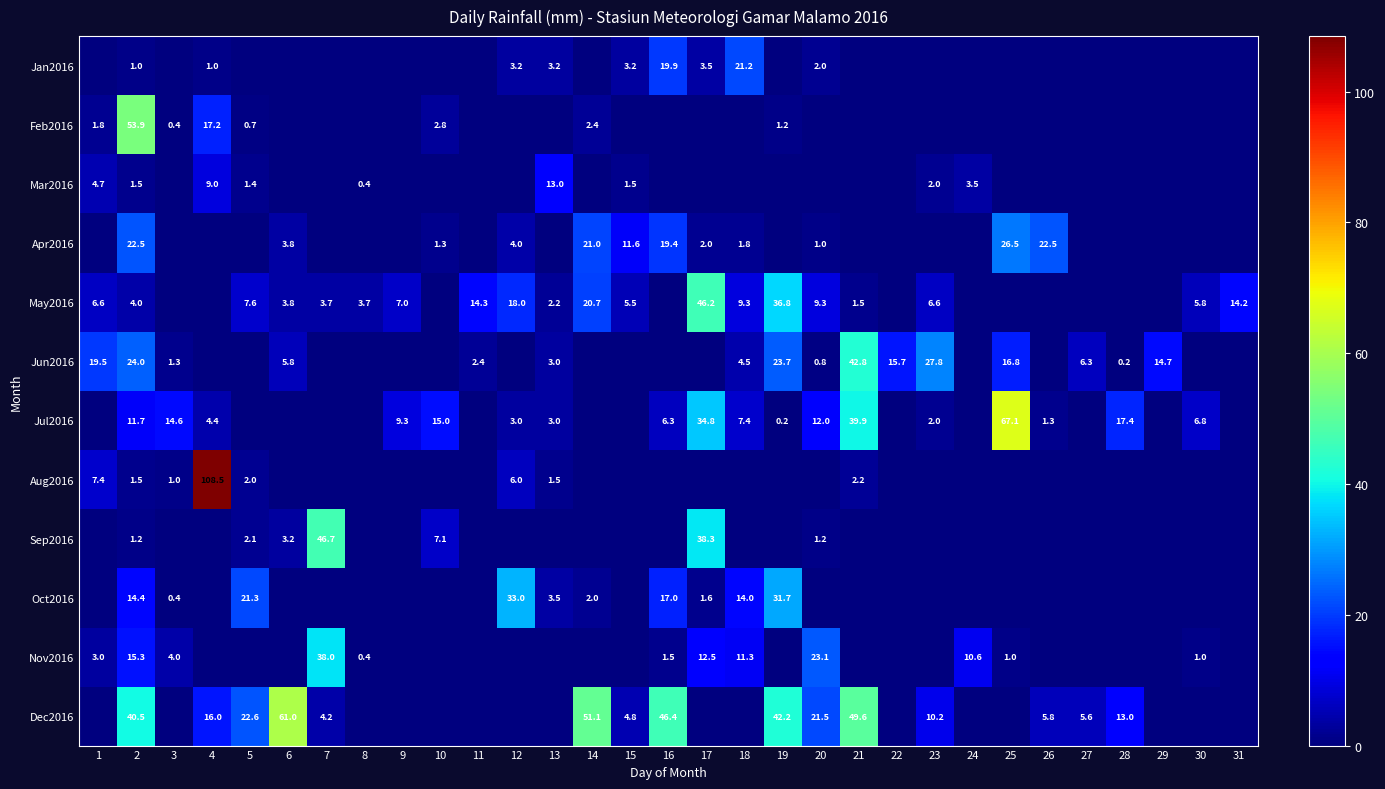

At how many categories does at least one series exceed 63?

2